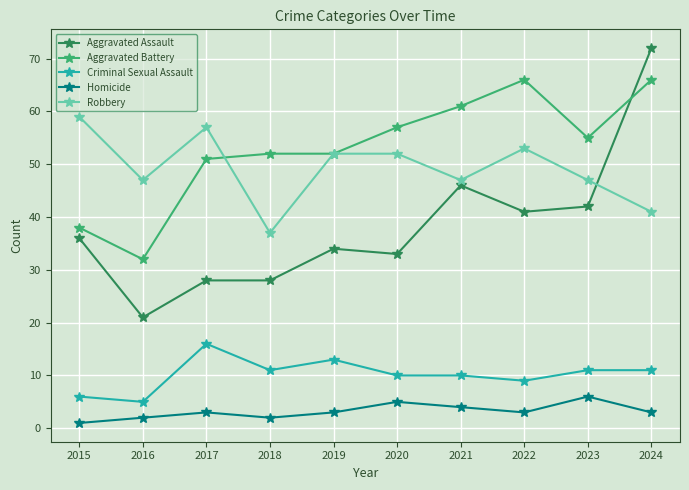

Which label corresponds to the largest value in the chart?

2024